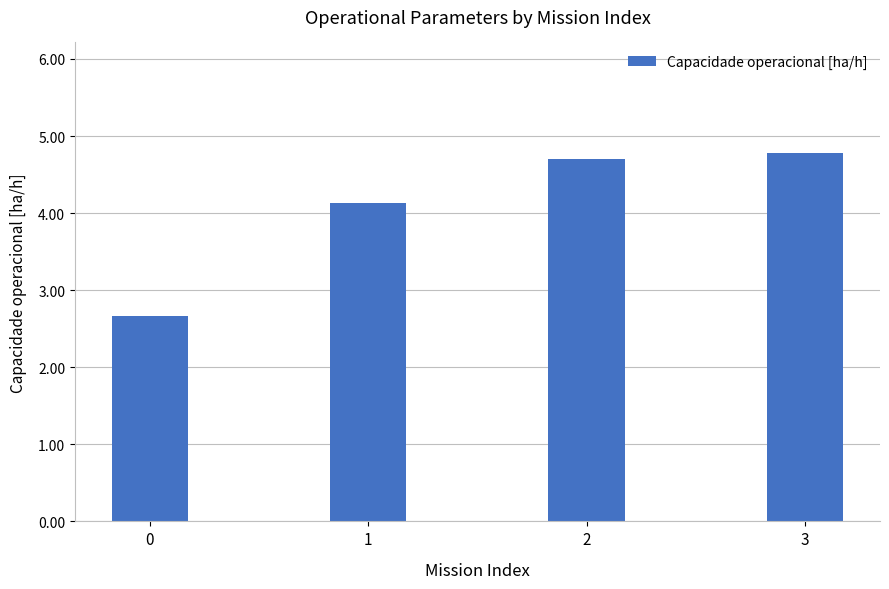

How many data points are less than 4?

1